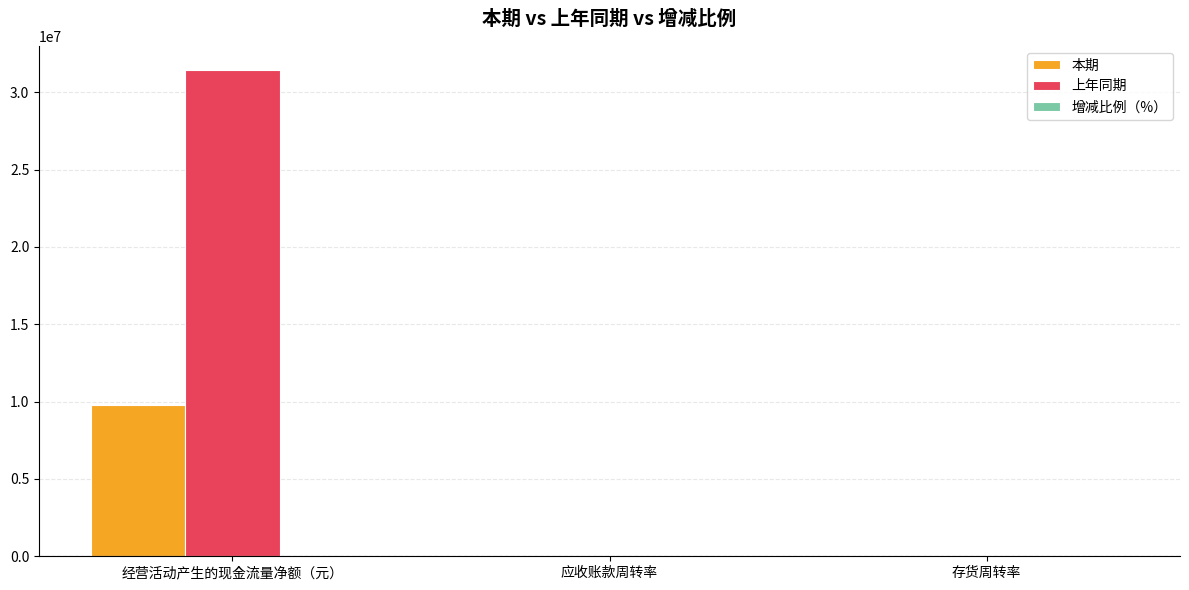

Is the value of 本期 at 应收账款周转率 greater than the value of 上年同期 at 经营活动产生的现金流量净额（元）?

No